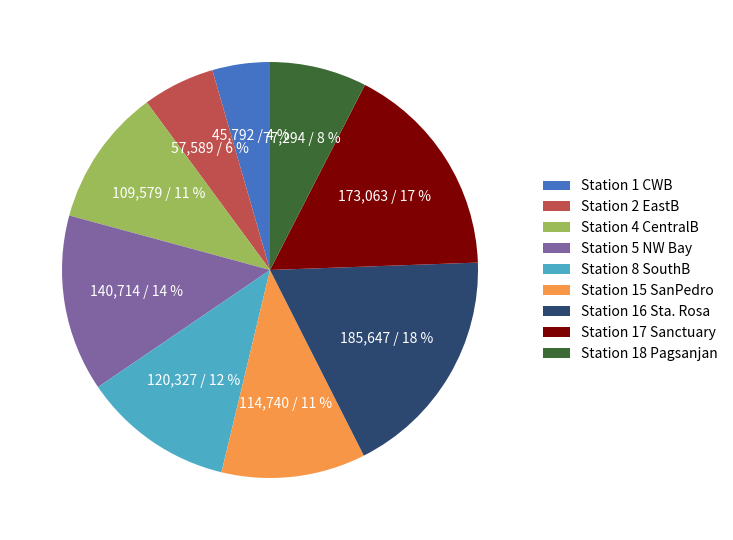

Is it true that Station 18 Pagsanjan is 21% of the pie?

False